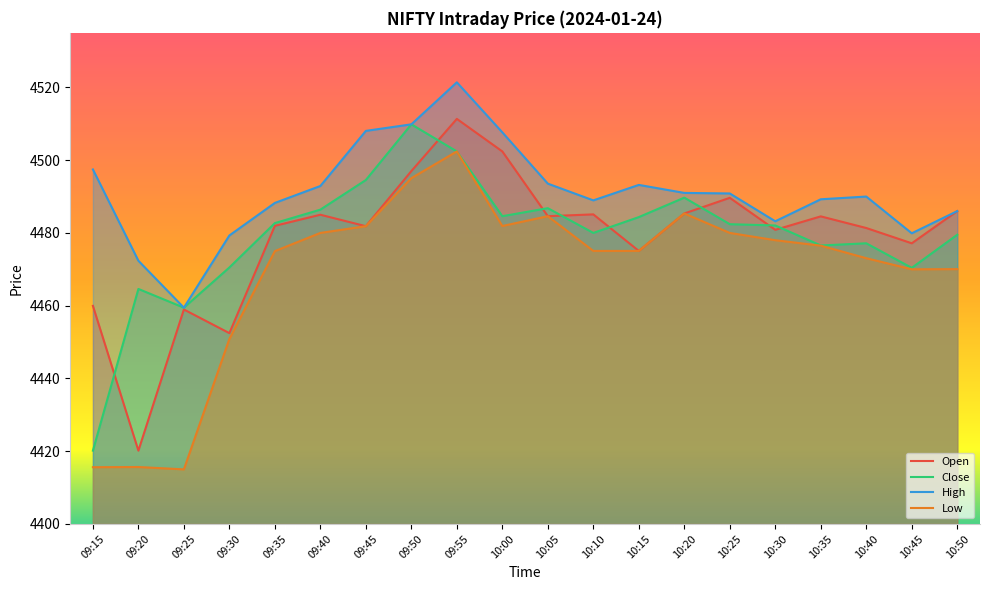

What are all the series names shown in the legend?

Open, Close, High, Low